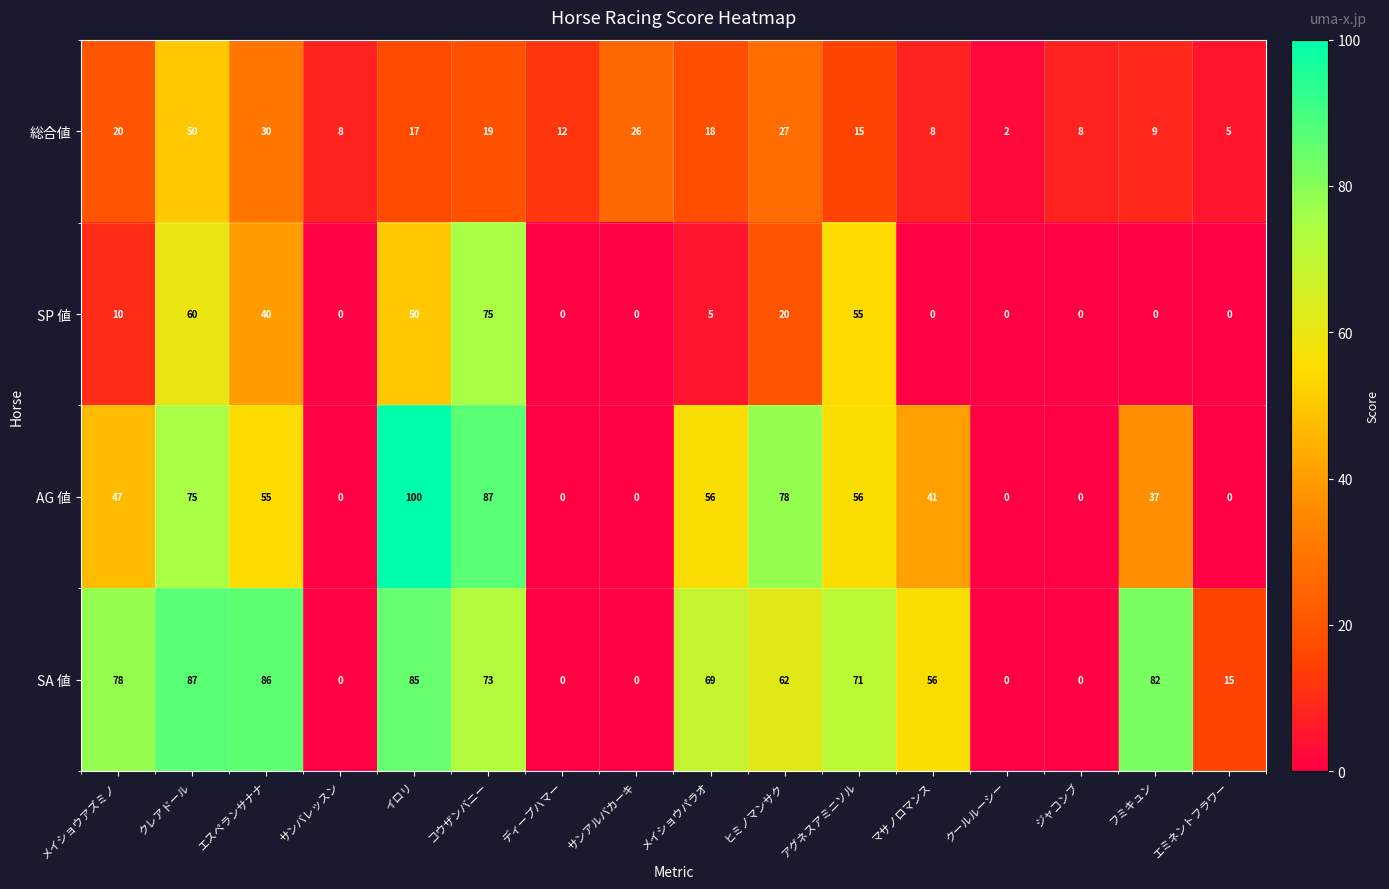

Which category has the highest value in the 総合値 series?

クレアドール